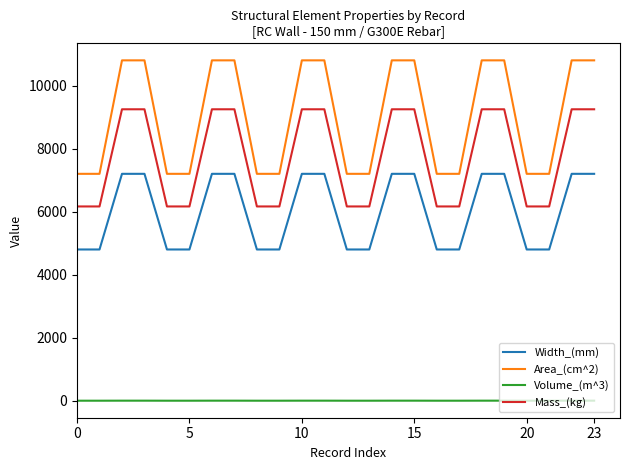

Rank the series by their maximum value, from lowest to highest.

Volume_(m^3), Width_(mm), Mass_(kg), Area_(cm^2)